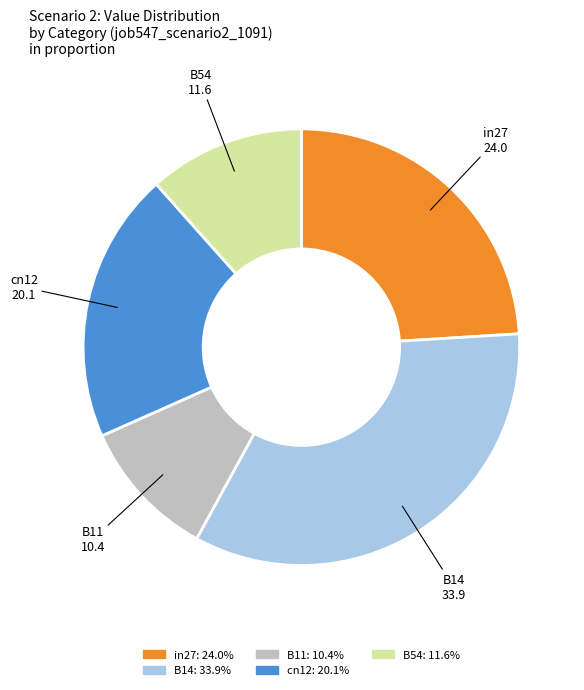

Rank the categories by value from highest to lowest.

B14, in27, cn12, B54, B11